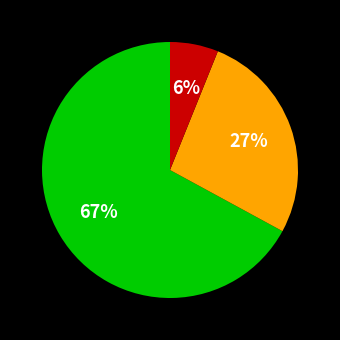

Does any single category account for the majority?

Yes